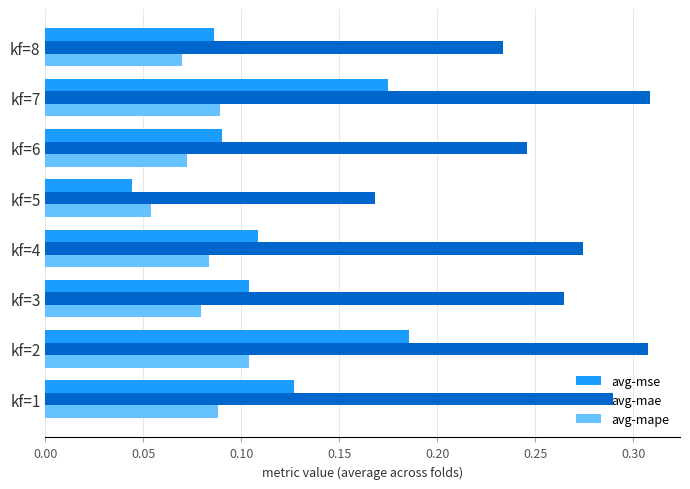

Is the value of avg-mae at kf=1 greater than the value of avg-mse at kf=5?

Yes